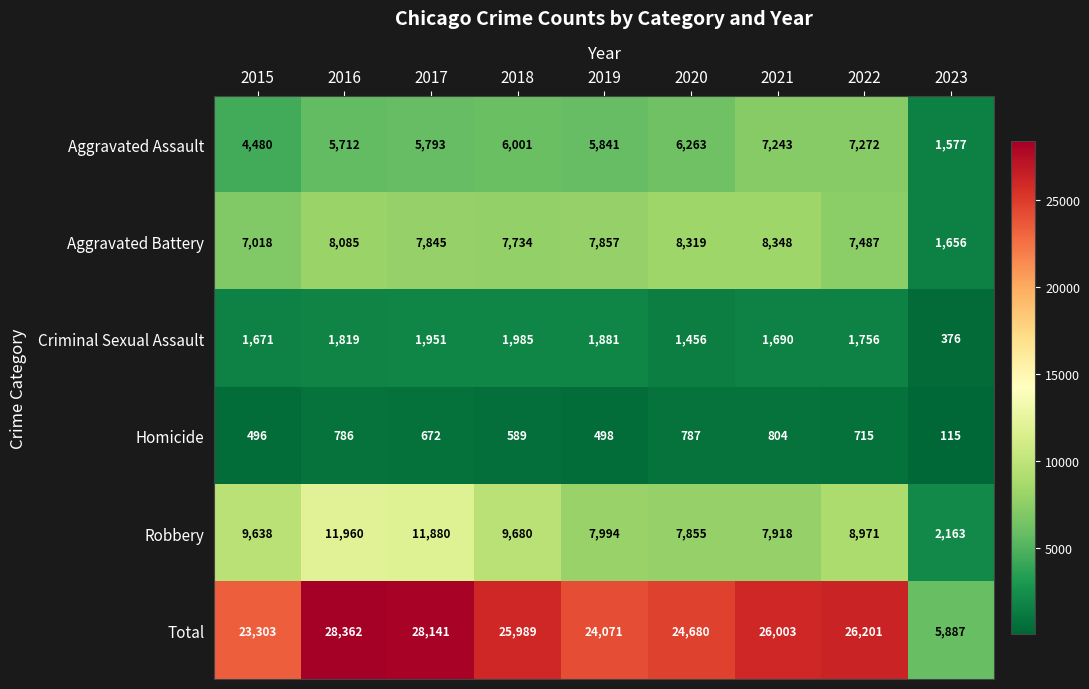

What is the total value across all series at 2018?

51978